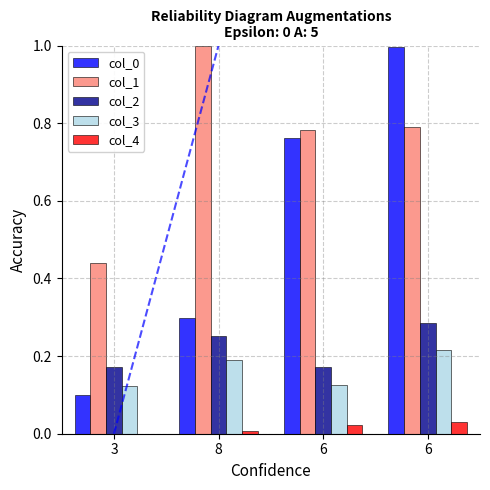

What is the label of the 2nd bar from the left?

8